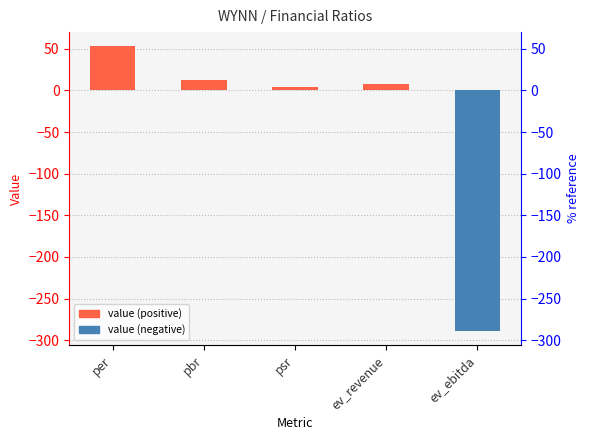

Between ev_revenue and pbr, which is larger?

pbr